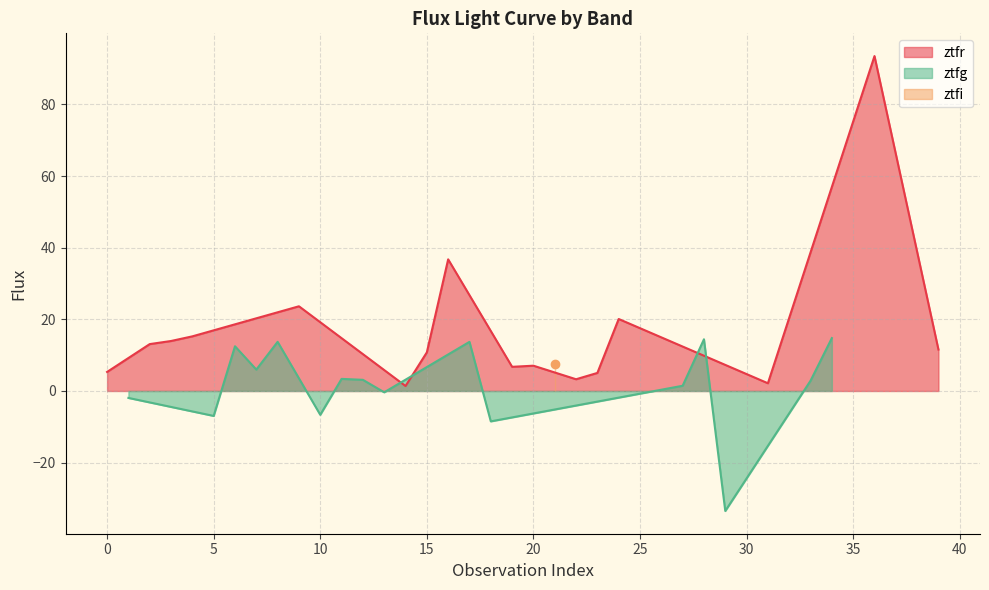

What is the minimum value for ztfg?

-33.5